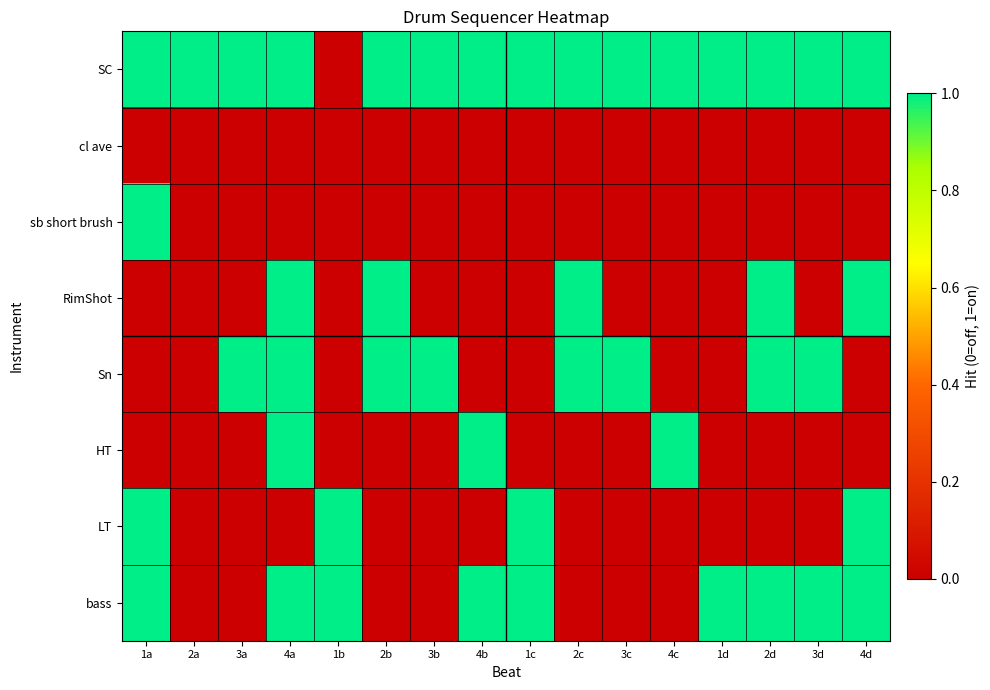

At which category does the chart reach its minimum across all series?

1b